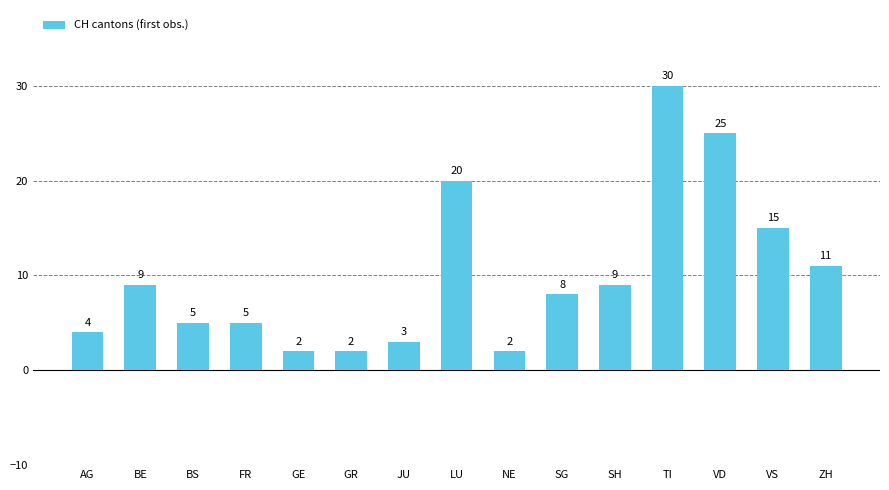

Reading left to right, extract all data points from this chart.

AG=4	BE=9	BS=5	FR=5	GE=2	GR=2	JU=3	LU=20	NE=2	SG=8	SH=9	TI=30	VD=25	VS=15	ZH=11